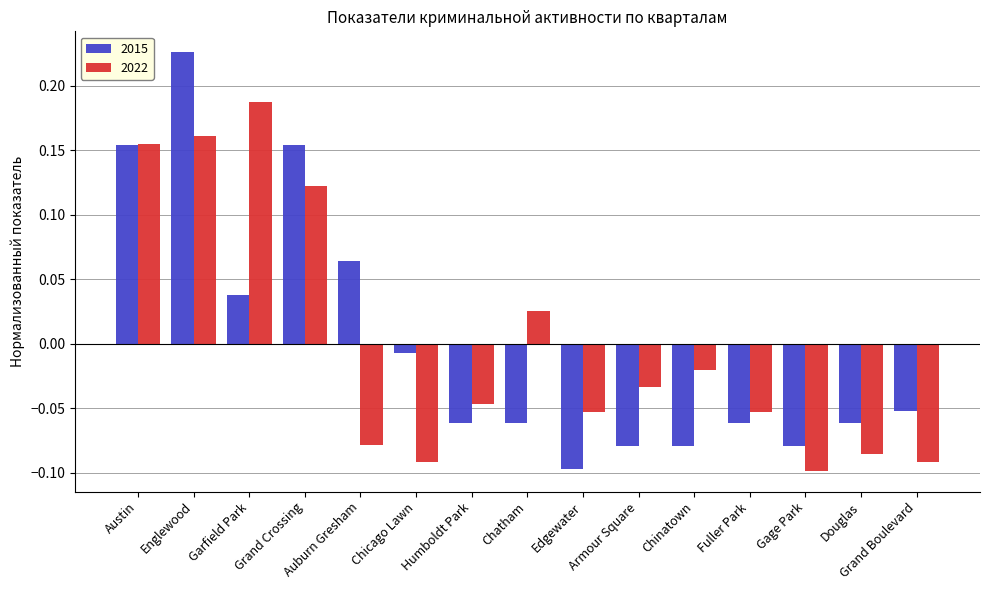

Is the value of 2022 at Chinatown greater than the value of 2015 at Auburn Gresham?

No